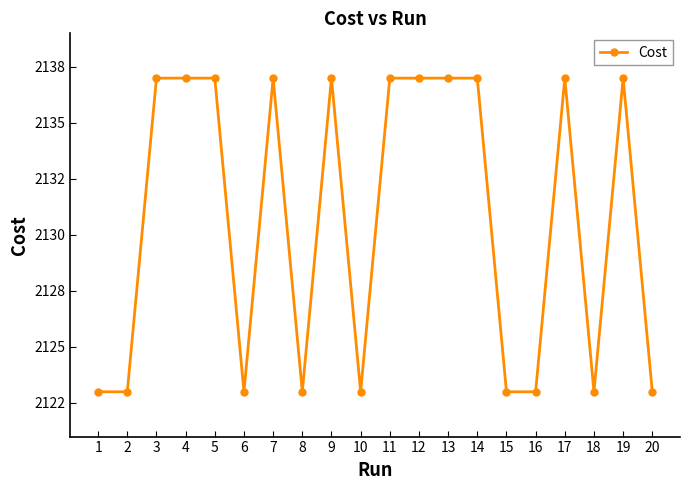

Does the chart have visible grid lines?

No